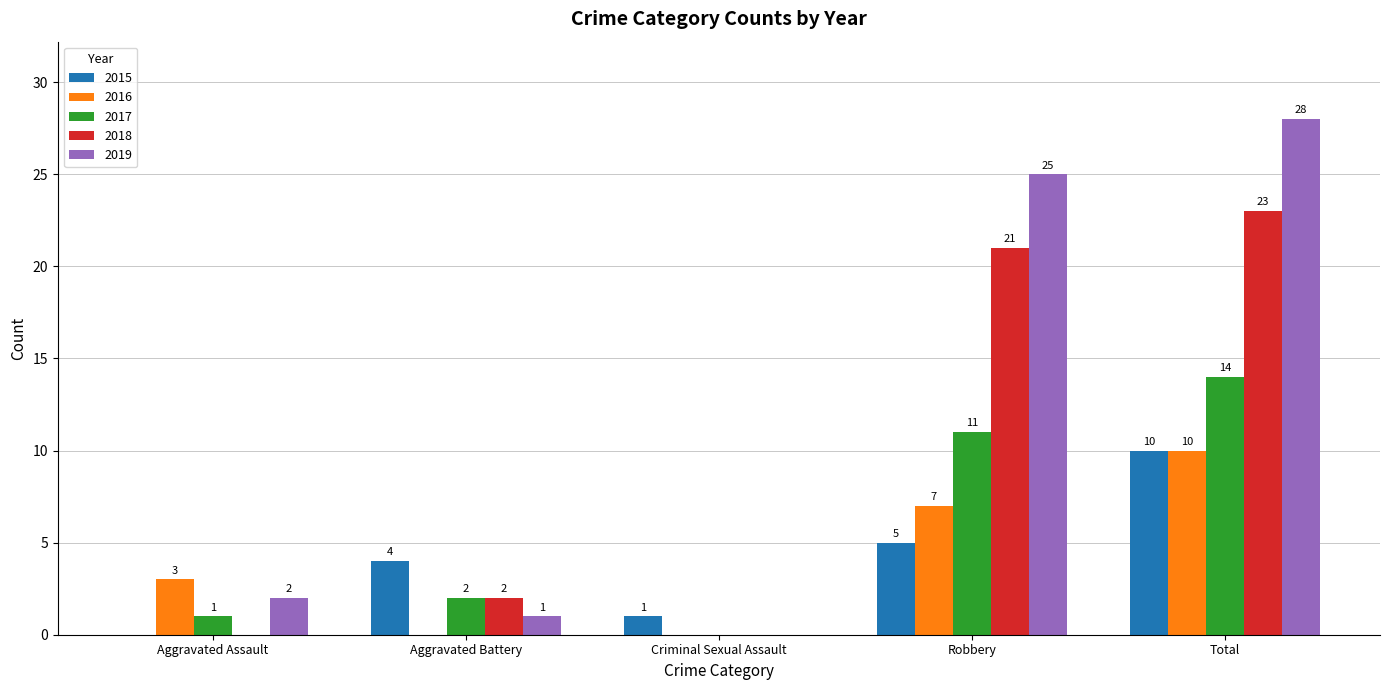

What is the sum of all 2016 values?

20